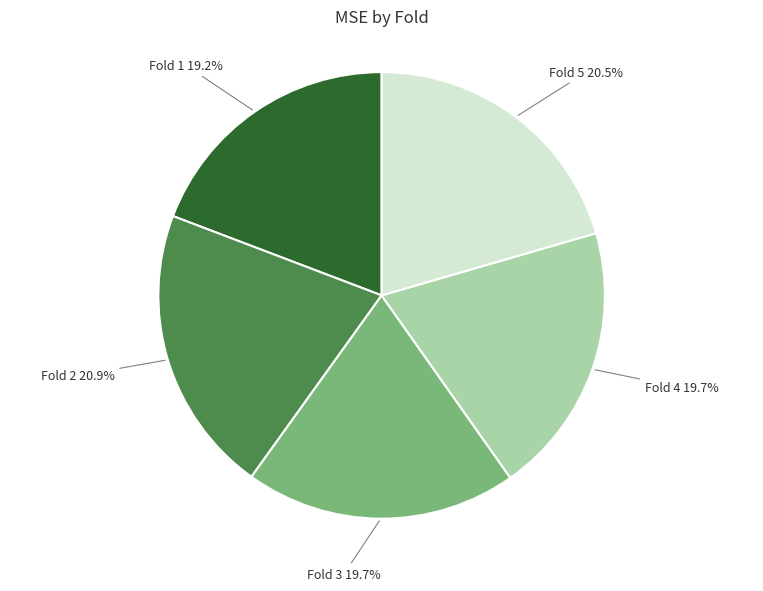

Is the sum of Fold 3 and Fold 4 greater than half?

No